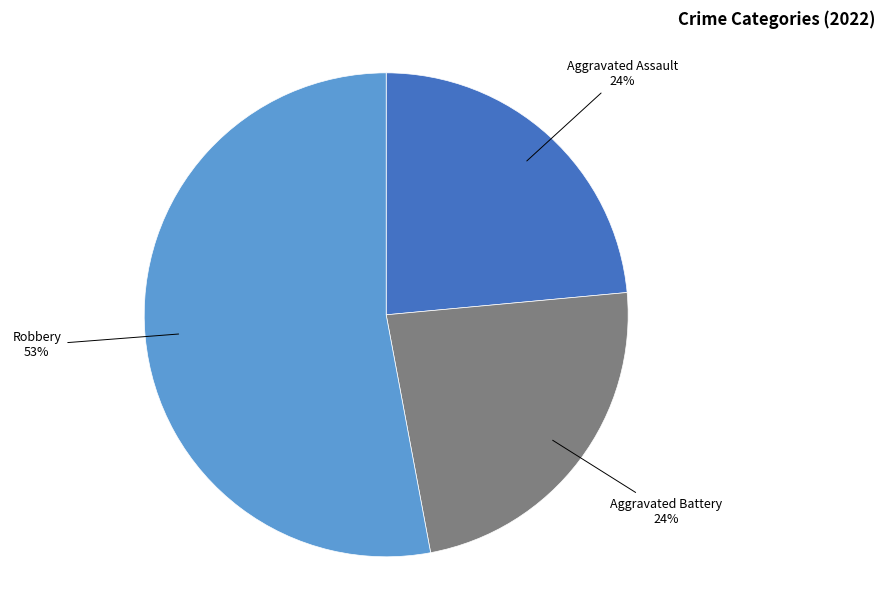

Do Robbery and Aggravated Battery together represent more than half of the pie?

Yes